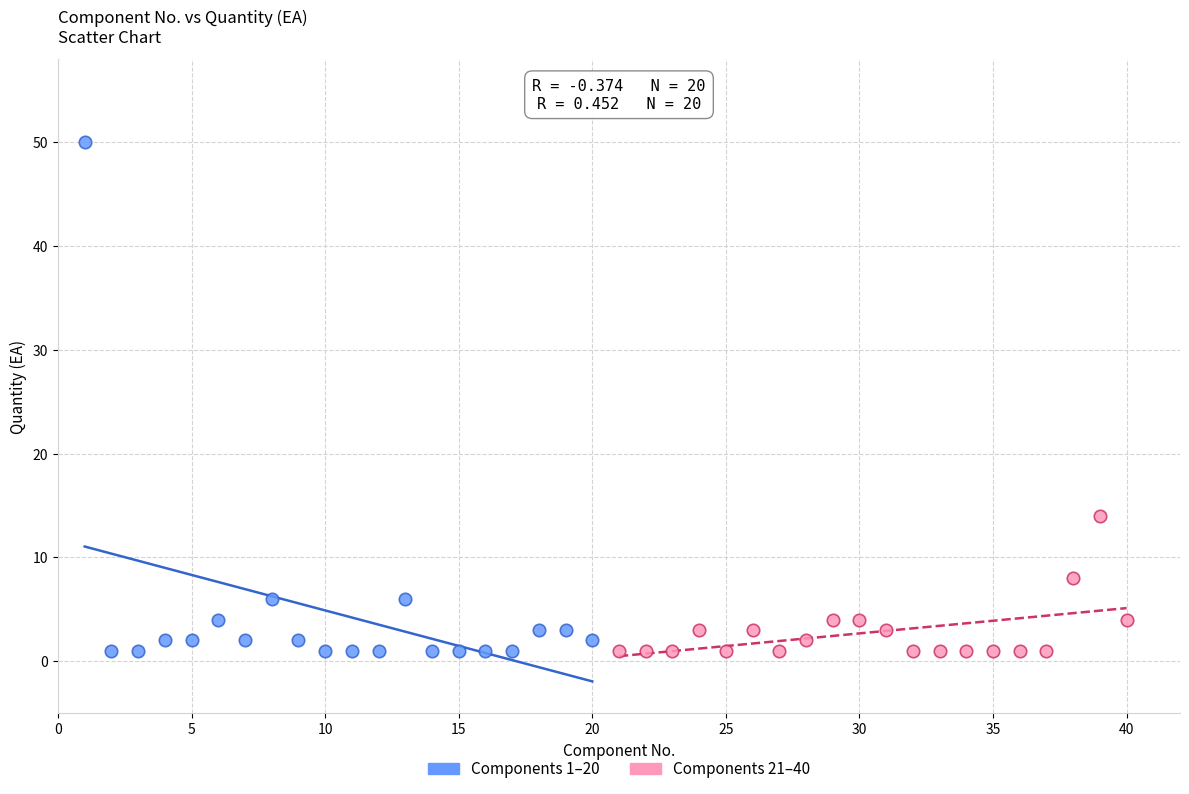

Which series reaches the maximum Y coordinate?

Components 1–20